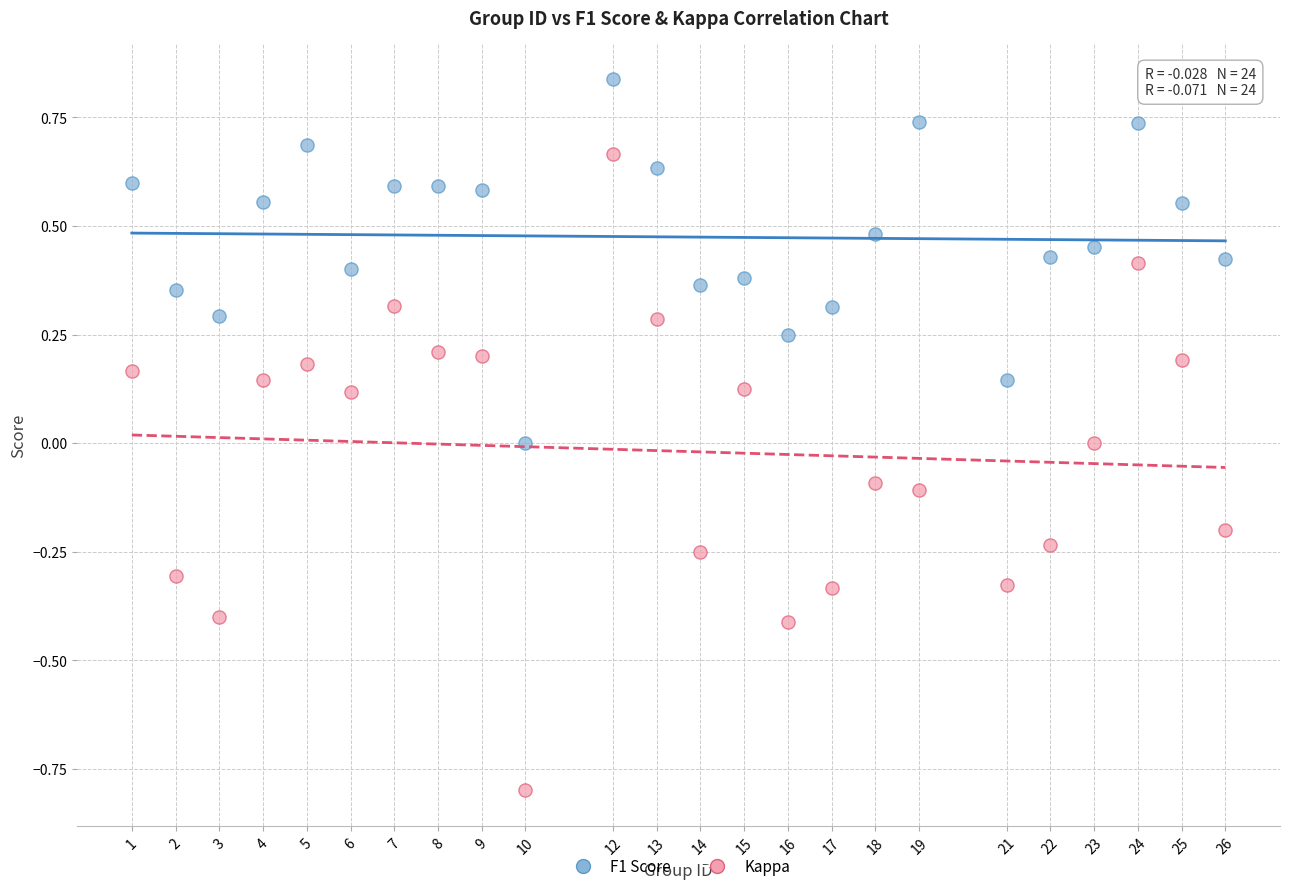

Across all data points, what is the range of Y values (max minus min)?

1.6